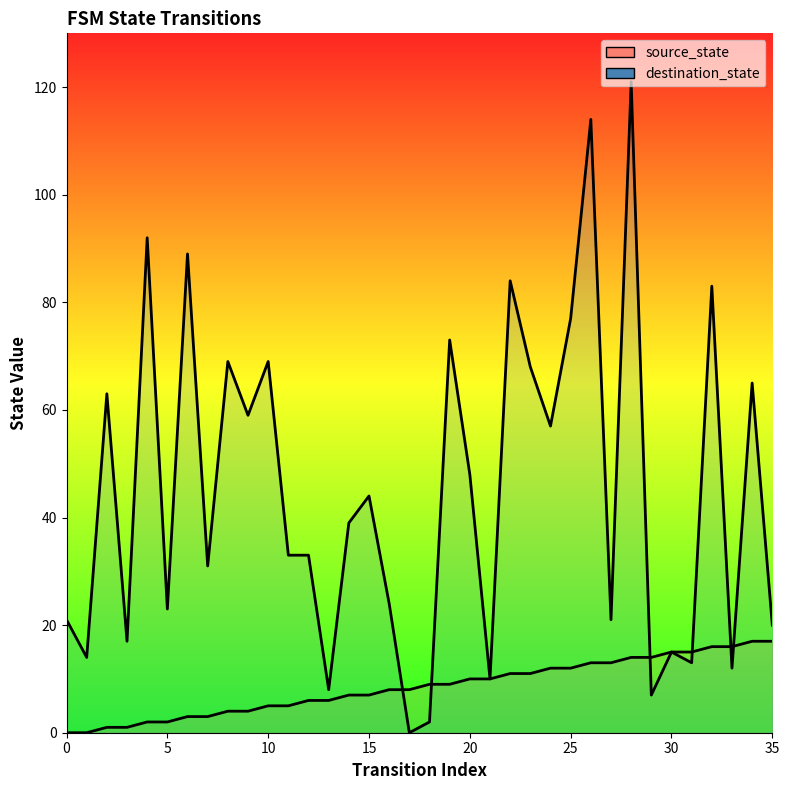

Which category has the lowest value in the destination_state series?

17